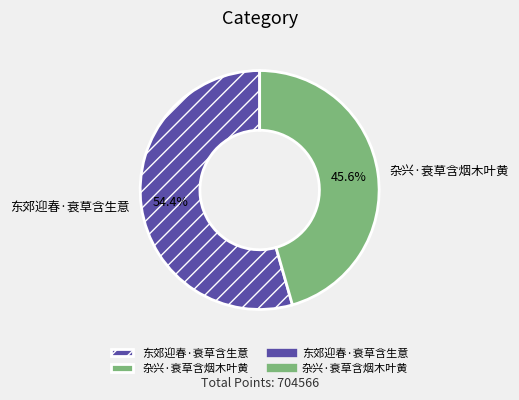

What percentage is the 杂兴·衰草含烟木叶黄 slice, to the nearest percent?

46%